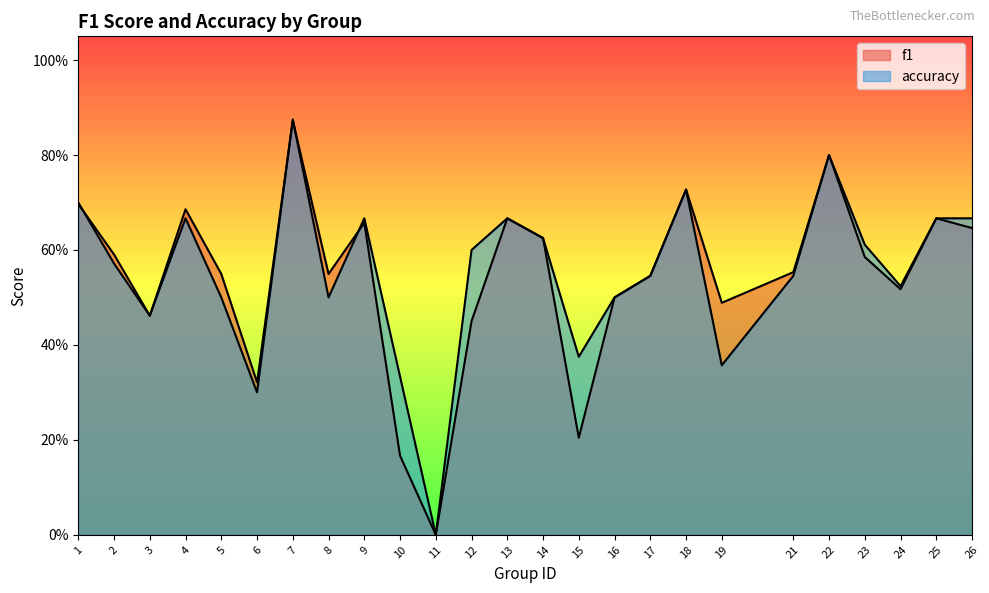

Is it true that f1 equals 1.0 at 25?

False